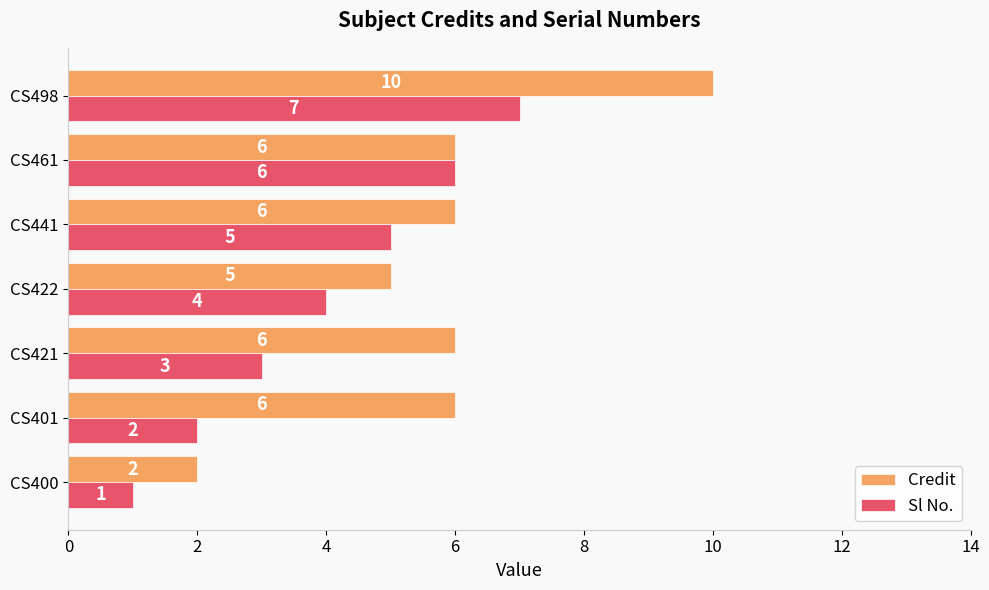

What value does the Sl No. series have at CS498?

7